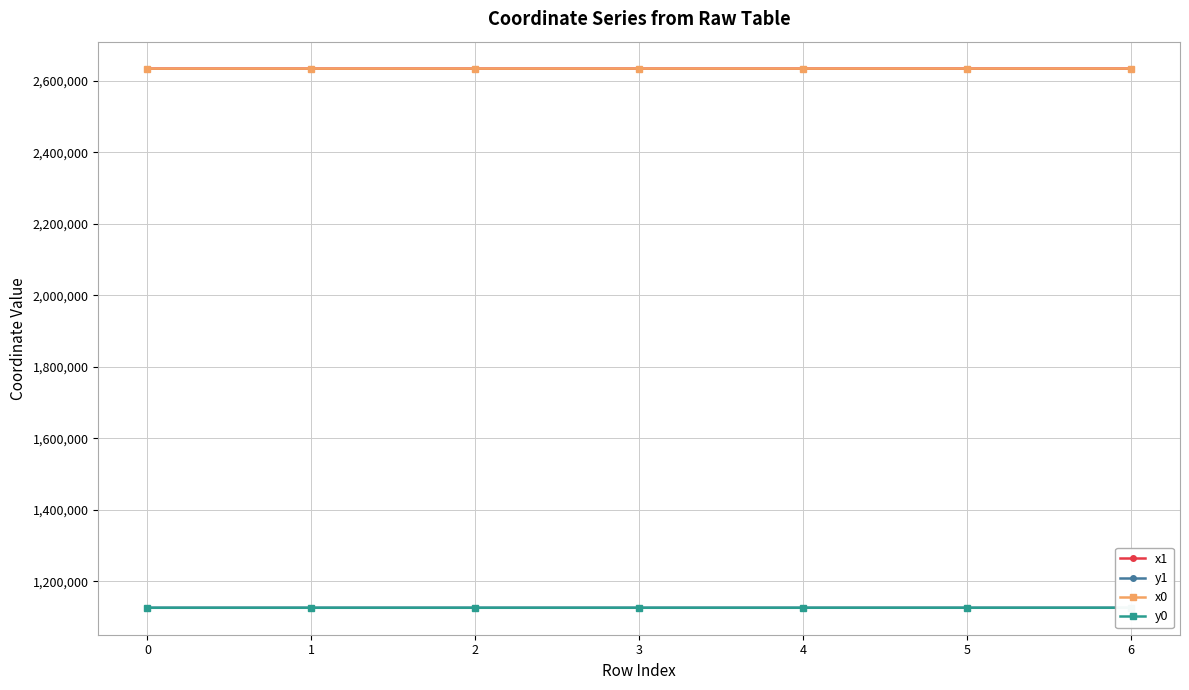

Is it true that x1 equals 1434435.6 at 1?

False